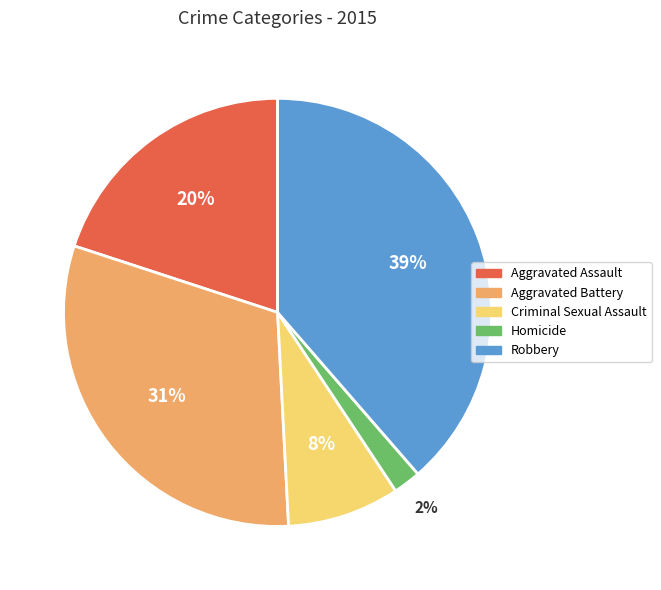

Does Aggravated Battery represent more than half of the total?

No